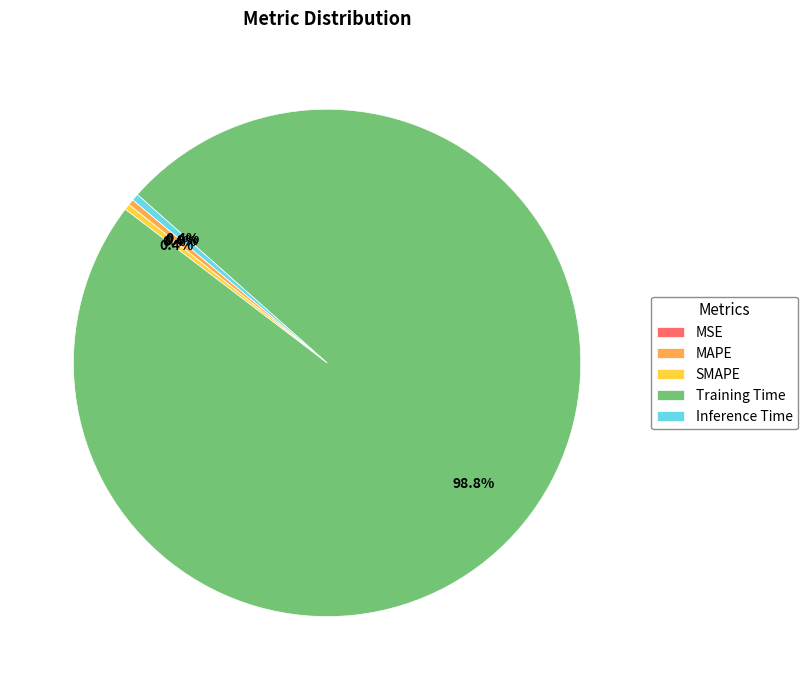

Is it true that Training Time is 90% of the pie?

False